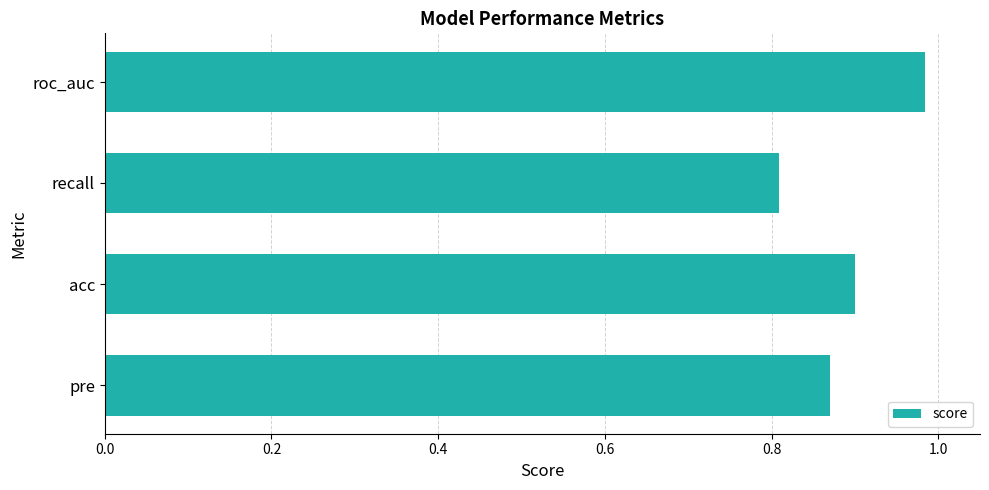

Rank the categories by value from lowest to highest.

recall, pre, acc, roc_auc